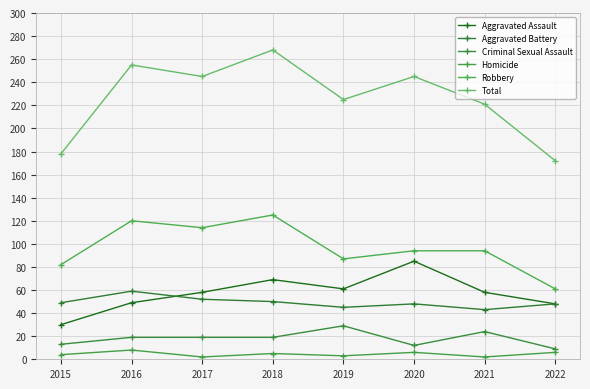

Is the value of Homicide at 2021 greater than the value of Aggravated Assault at 2021?

No